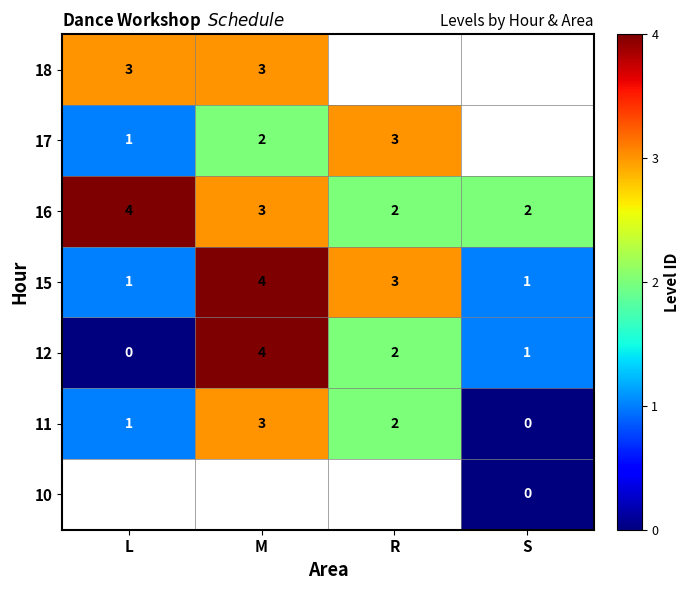

Is it true that 18 equals 2 at L?

False